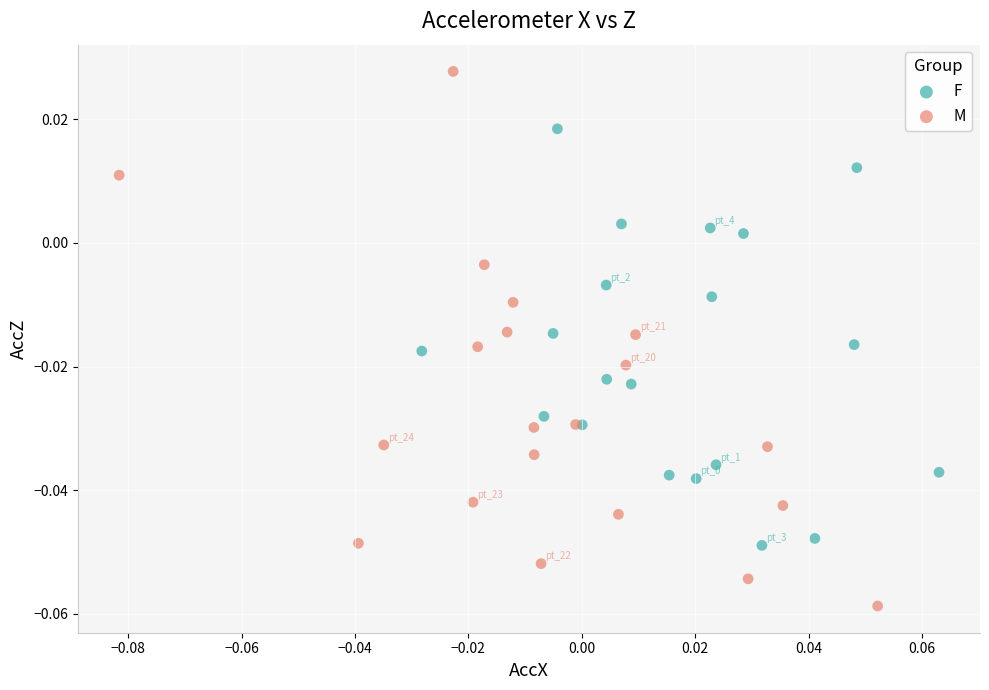

Which series contains the highest Y value?

M